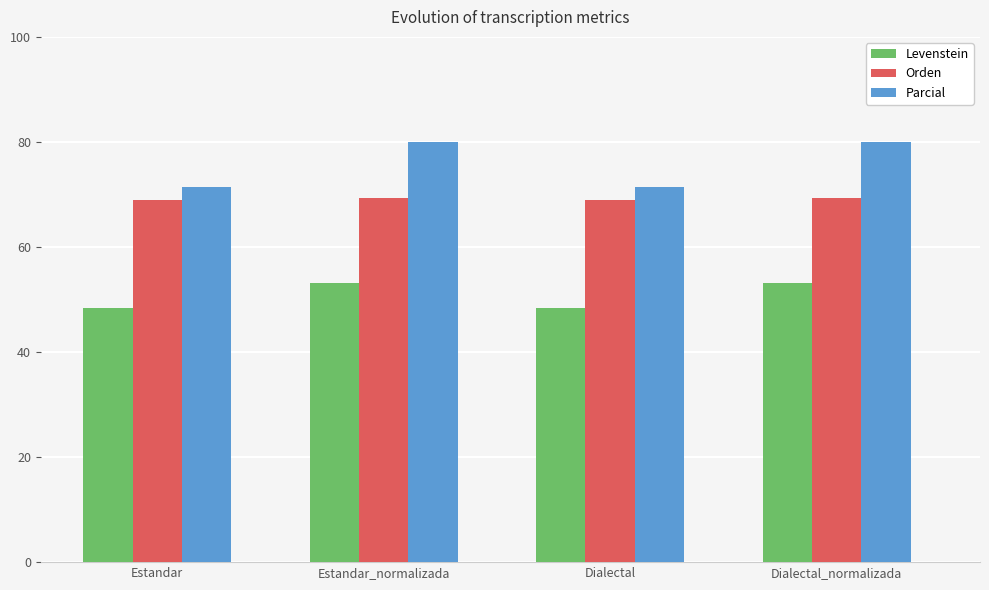

Which series has the widest spread of values?

Parcial